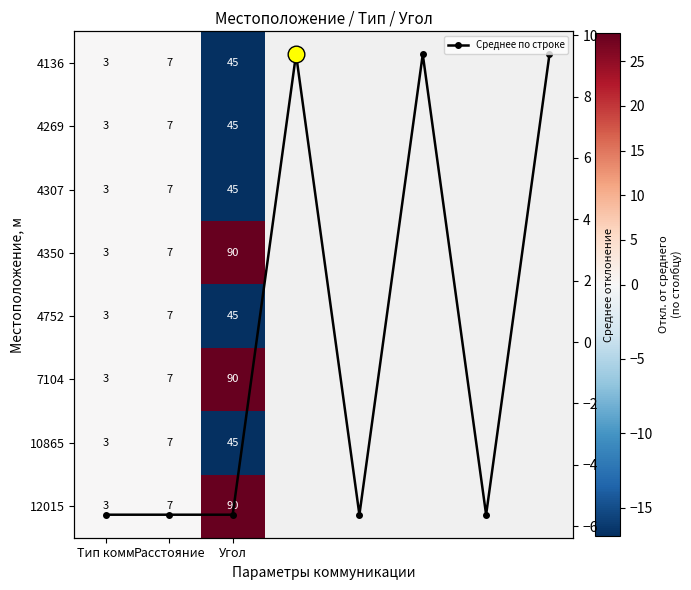

The 4752 series shows 0.0 at Тип комм. True or false?

True